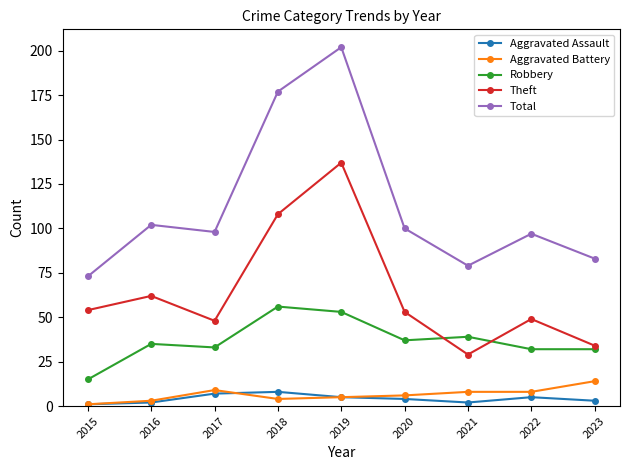

Is it true that Total equals 147 at 2022?

False